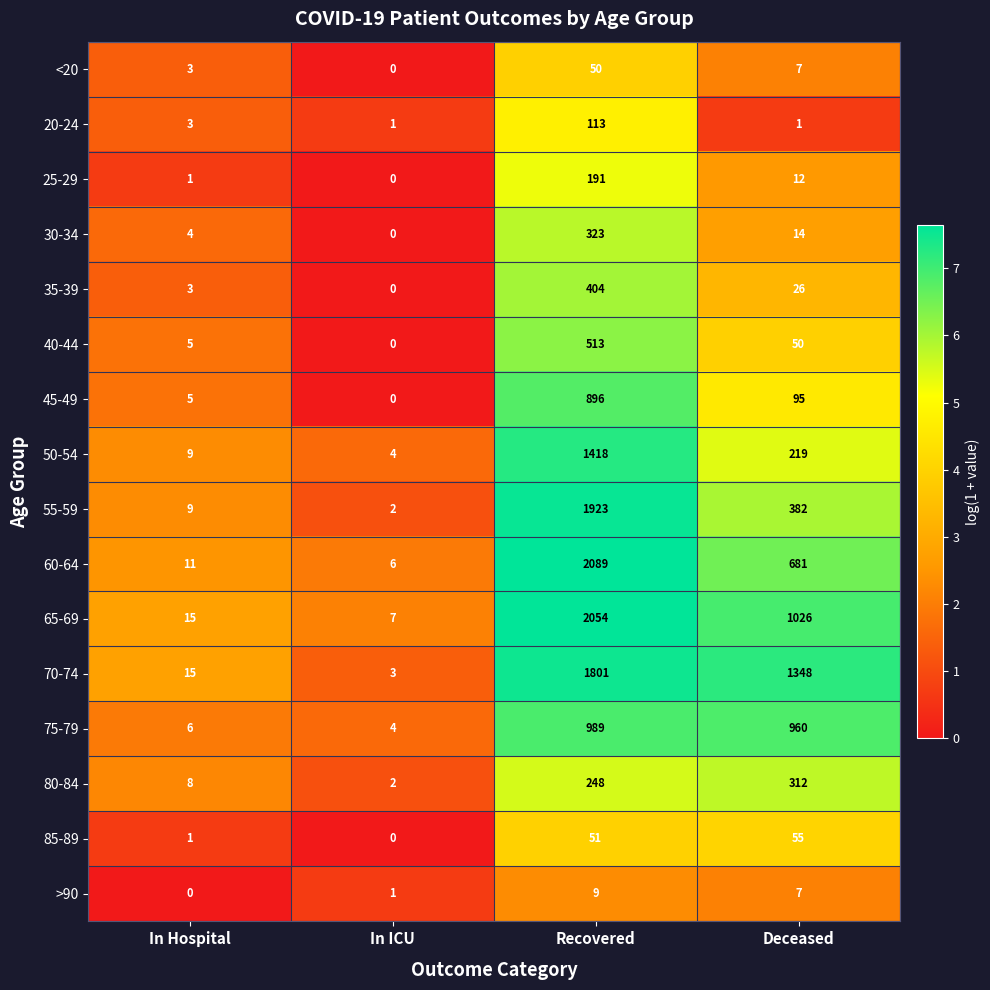

What is the average value of the 35-39 series?

108